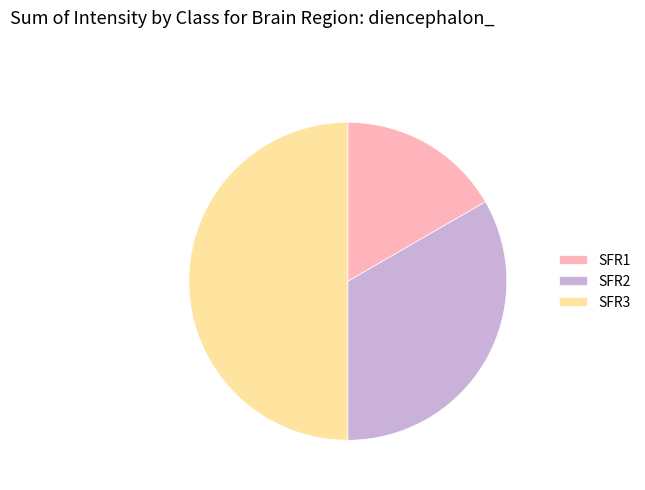

Does SFR1 represent more than half of the total?

No